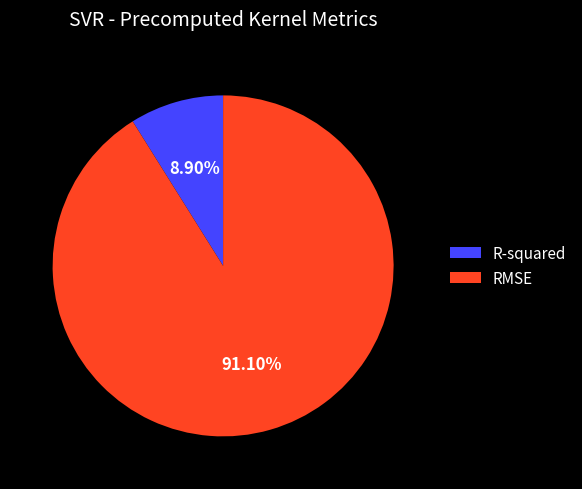

Does R-squared represent more than half of the total?

No